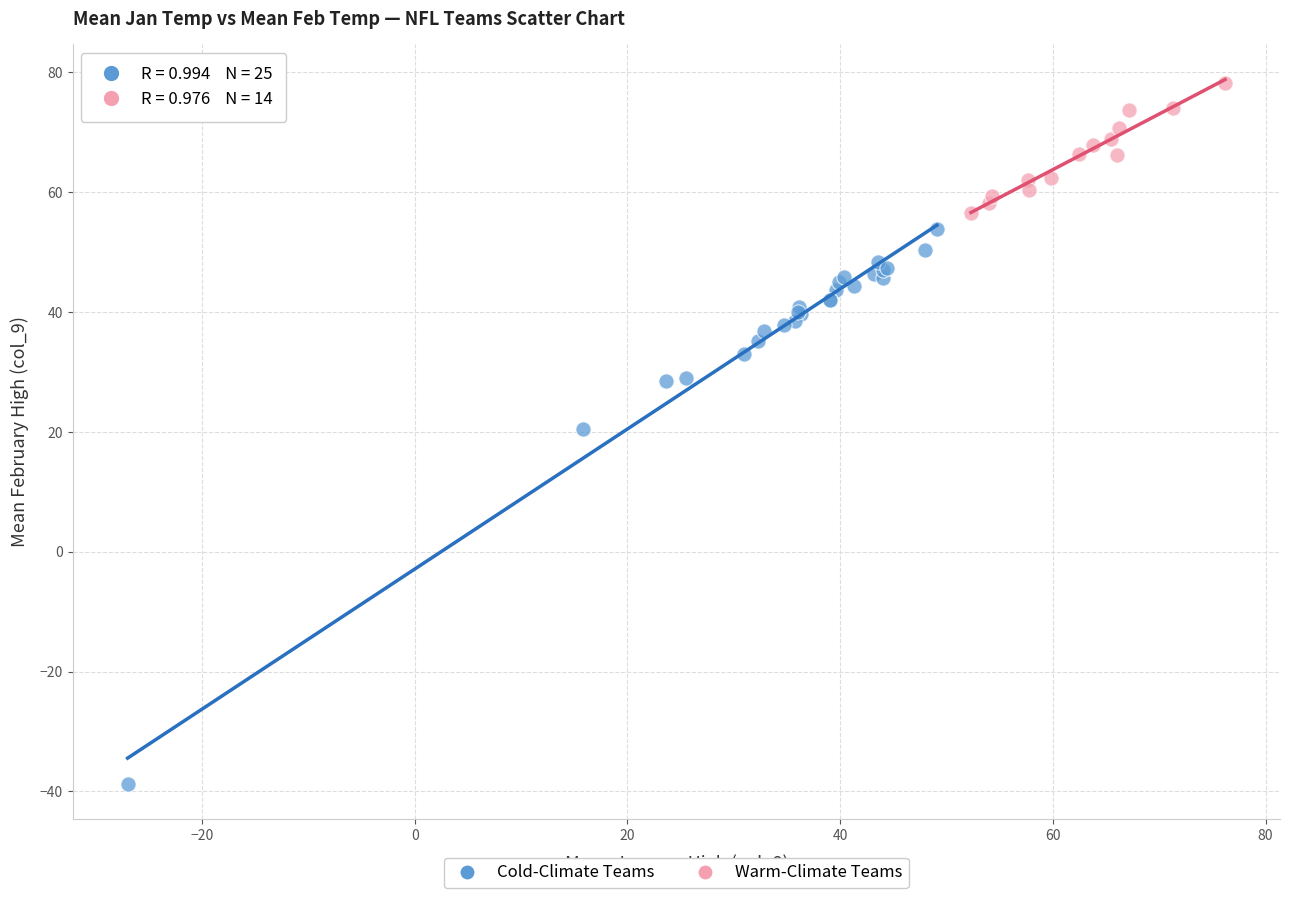

Which series reaches the maximum Y coordinate?

Warm-Climate Teams